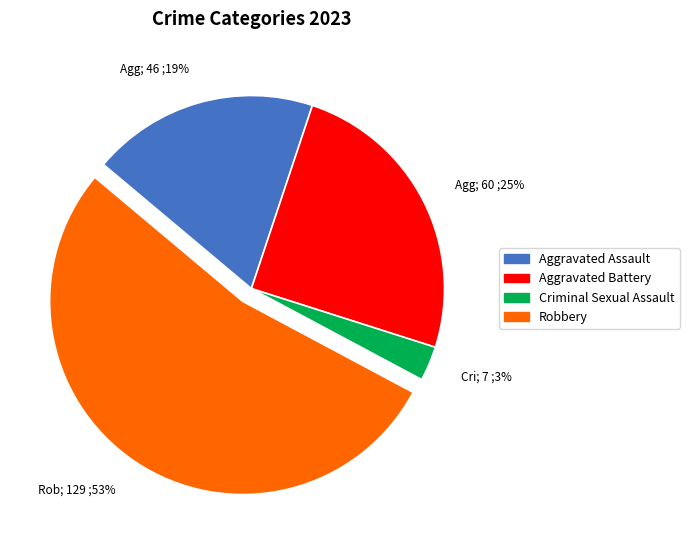

Combined, do Cri; 7 ;3% and Agg; 60 ;25% account for over 50%?

No